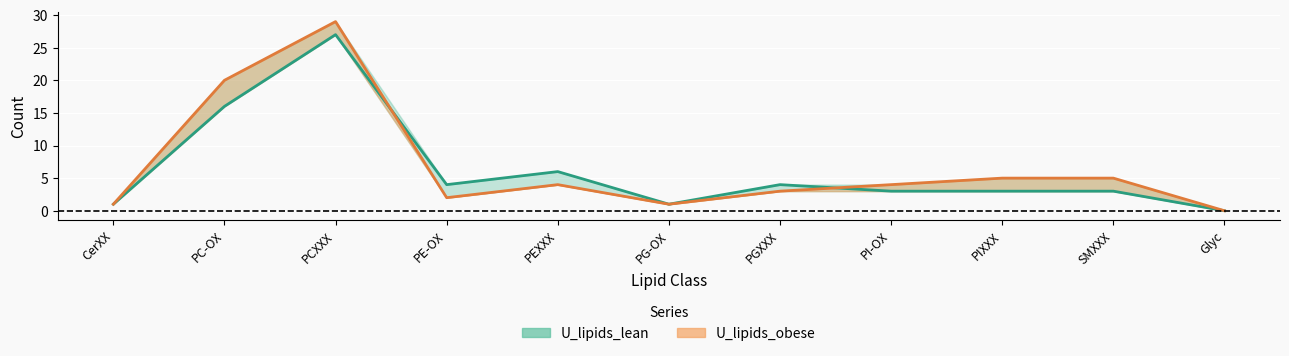

At how many categories does at least one series exceed 19?

2